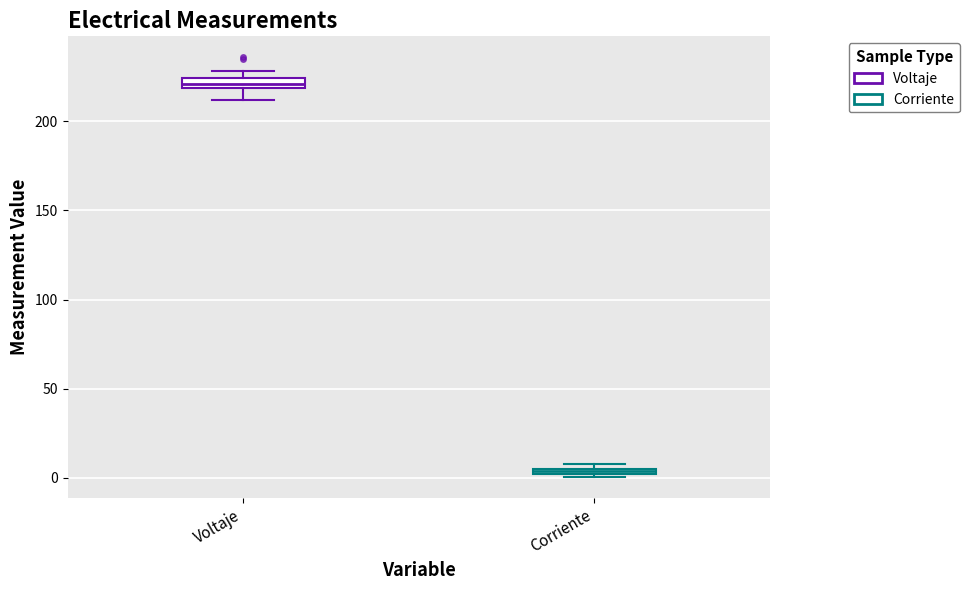

Which box's median line is the highest?

Voltaje